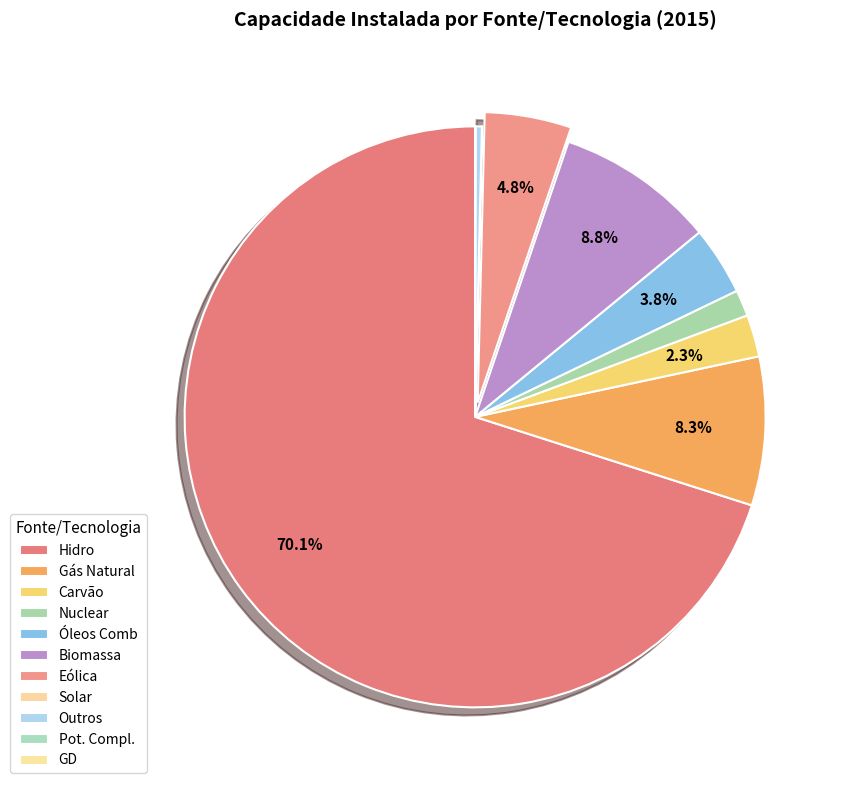

Which slice is the smallest?

Pot. Compl.